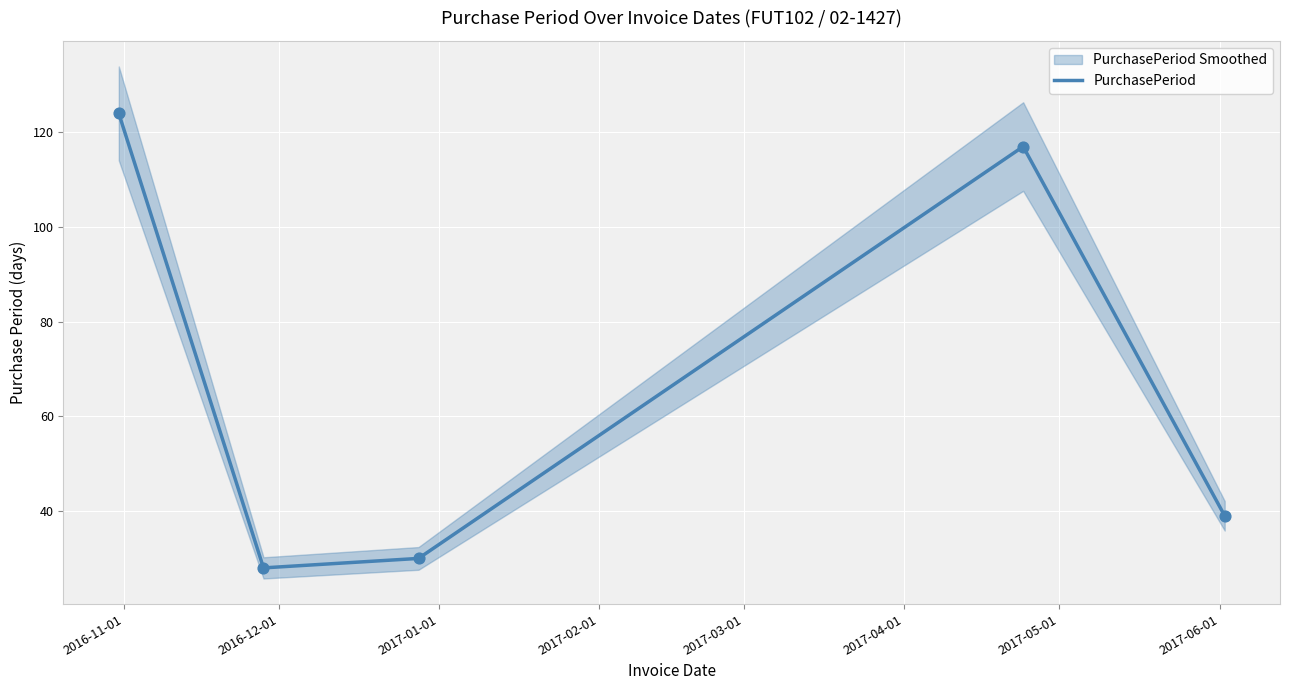

What is the maximum value for PurchasePeriod?

124